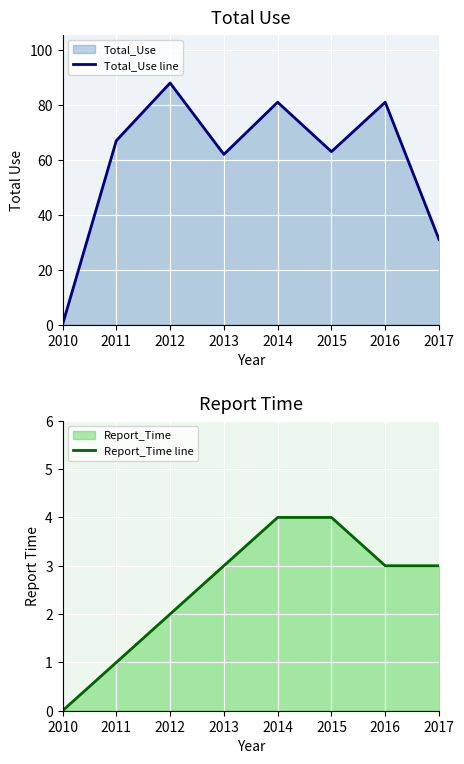

Rank the series at 2010 from lowest to highest value.

Total_Use line, Report_Time line